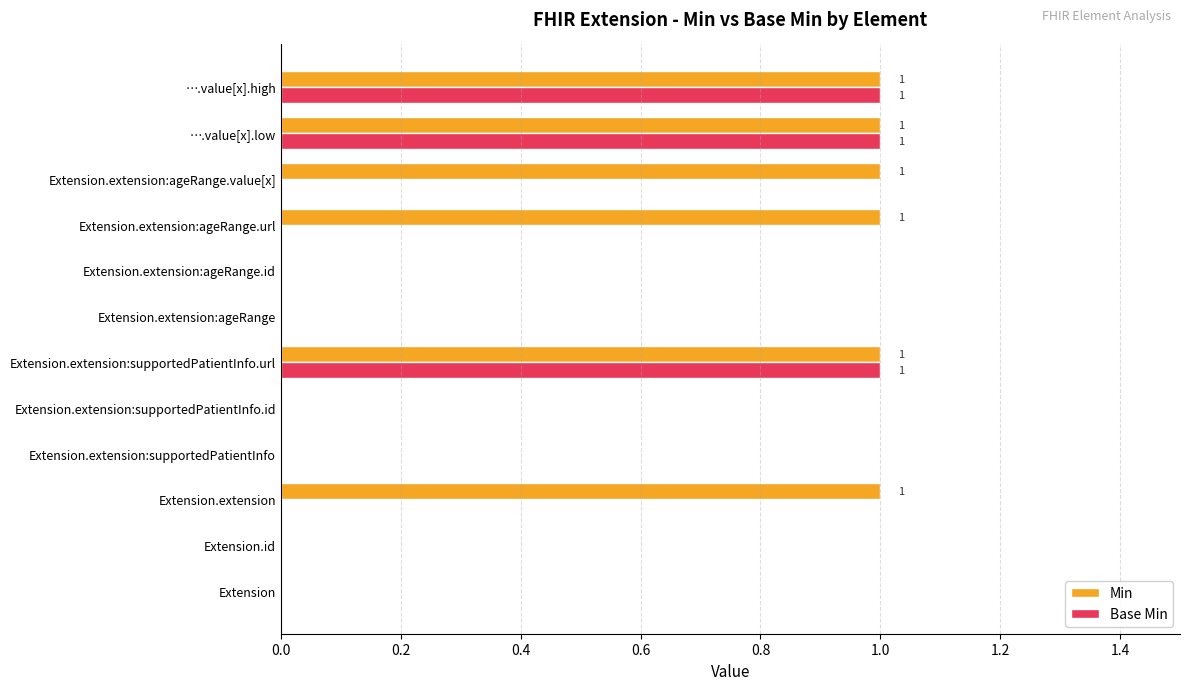

Which series has the largest total across all categories?

Min